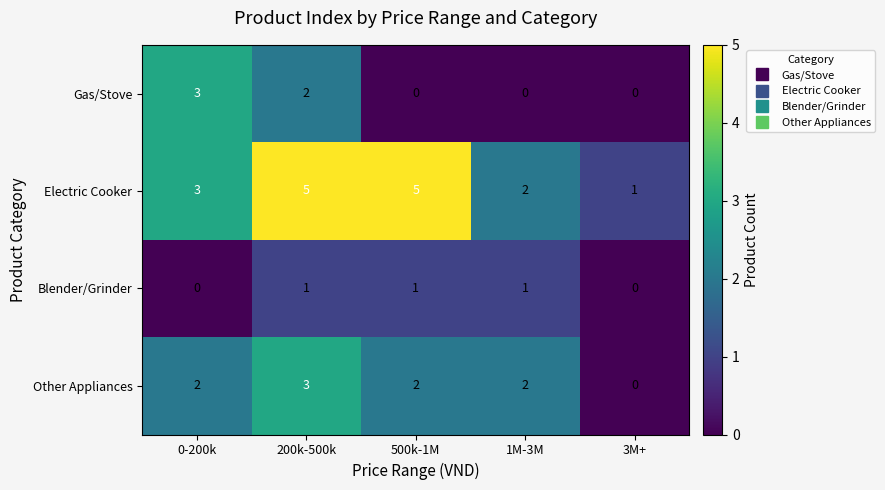

True or false: Electric Cooker has a value of 5 at 200k-500k.

True